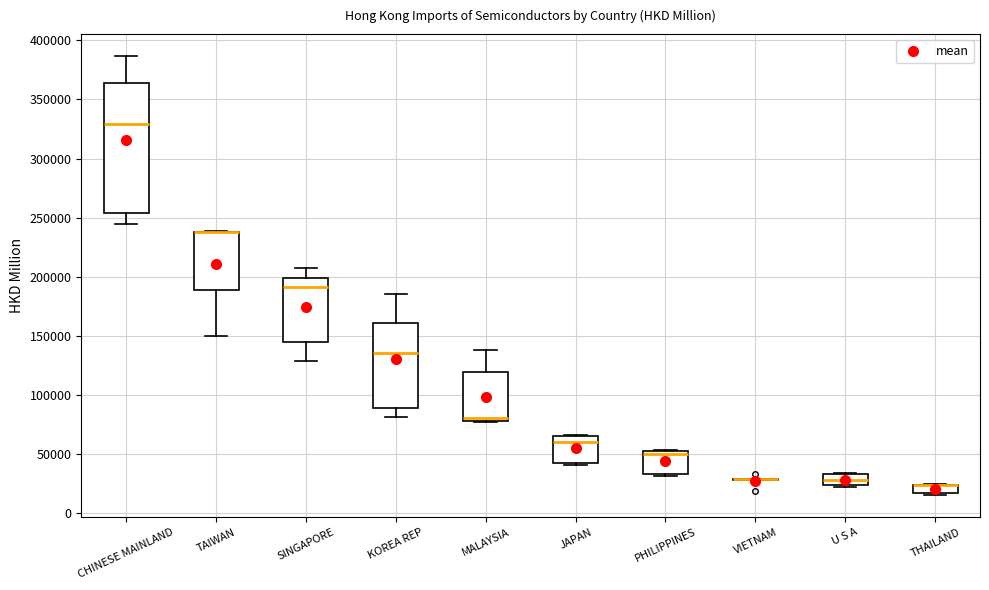

Which box is the tallest, from its lower edge to its upper edge?

CHINESE MAINLAND